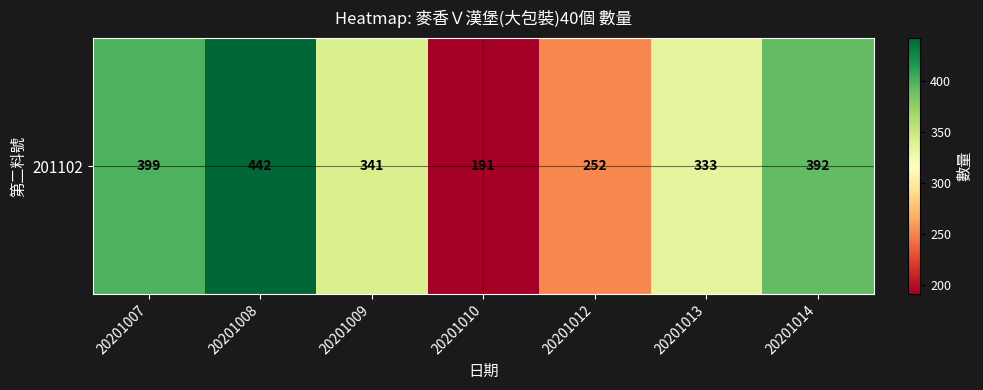

What is the maximum value shown in the chart?

442